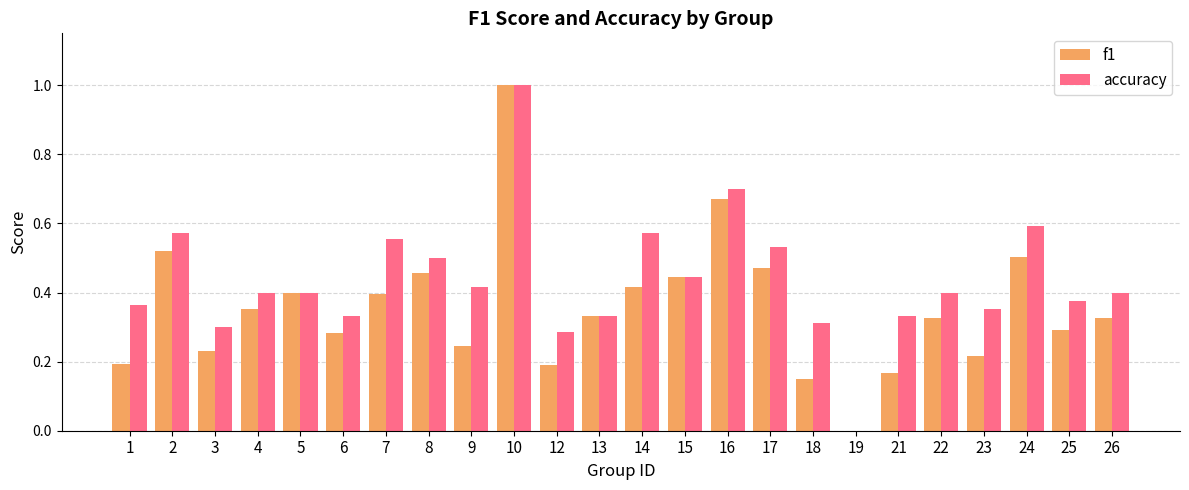

Between 13 and 14, which series saw the biggest shift?

accuracy